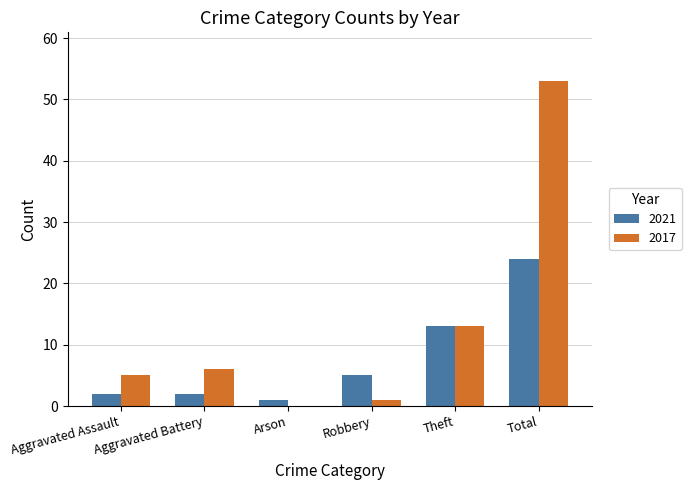

Which series has the largest total across all categories?

2017